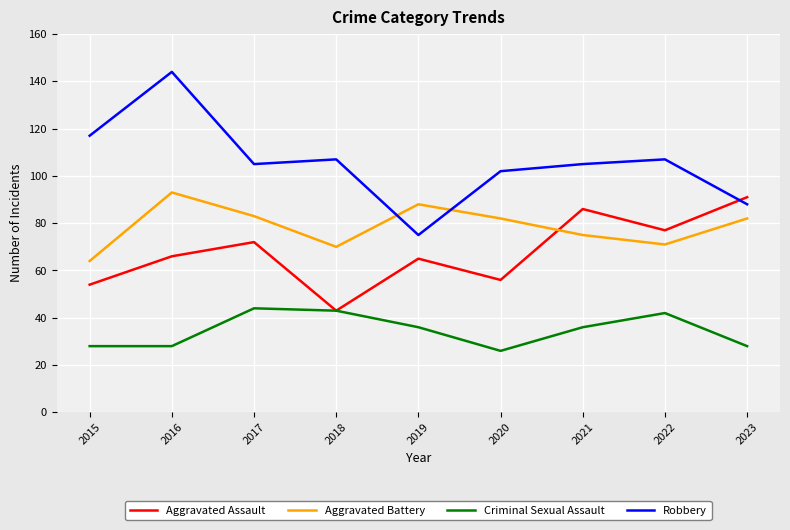

Reading left to right, extract all data points from this chart.

Aggravated Assault: 2015=54	2016=66	2017=72	2018=43	2019=65	2020=56	2021=86	2022=77	2023=91
Aggravated Battery: 2015=64	2016=93	2017=83	2018=70	2019=88	2020=82	2021=75	2022=71	2023=82
Criminal Sexual Assault: 2015=28	2016=28	2017=44	2018=43	2019=36	2020=26	2021=36	2022=42	2023=28
Robbery: 2015=117	2016=144	2017=105	2018=107	2019=75	2020=102	2021=105	2022=107	2023=88